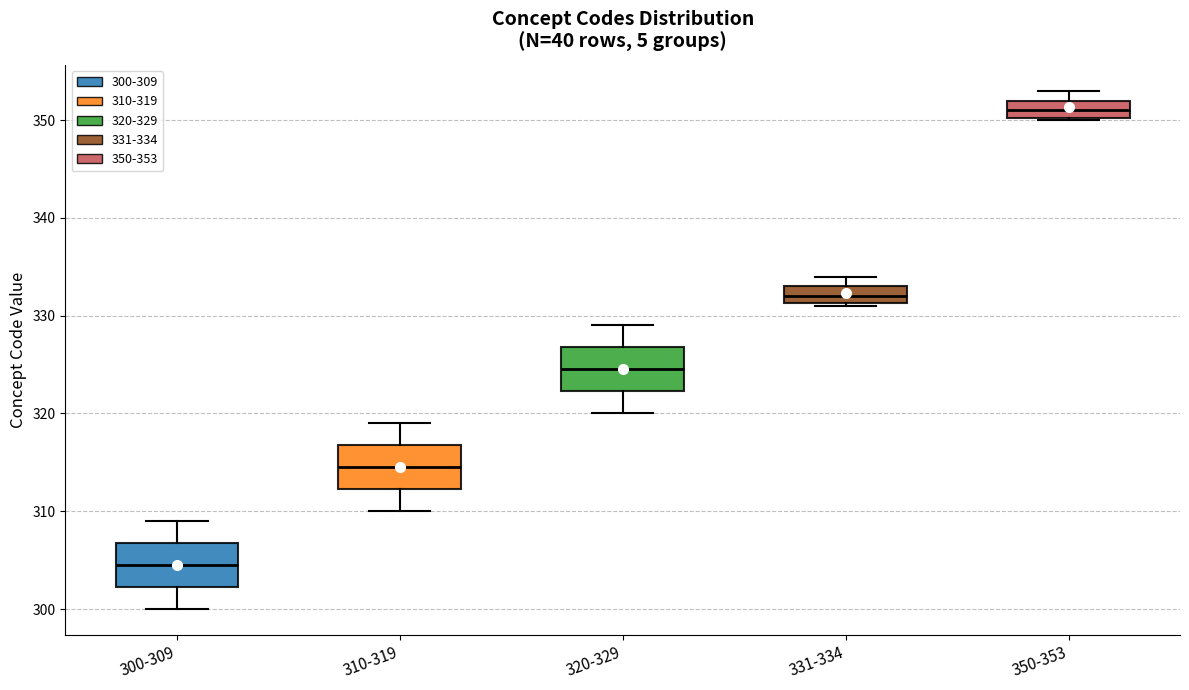

Where is the lower edge of the box for 350-353 on the y-axis? The values are not printed on the chart, so give them approximately, as read against the axis.

350